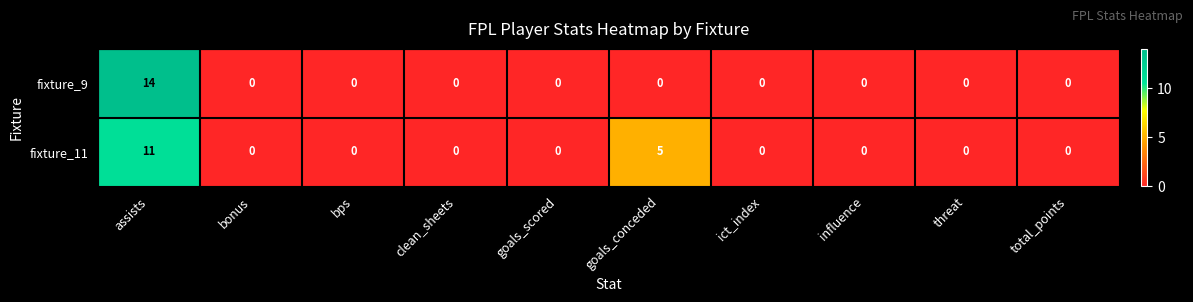

Reading left to right, what are all the values shown in this chart?

fixture_9: 14	0	0	0	0	0	0	0	0	0
fixture_11: 11	0	0	0	0	5	0	0	0	0